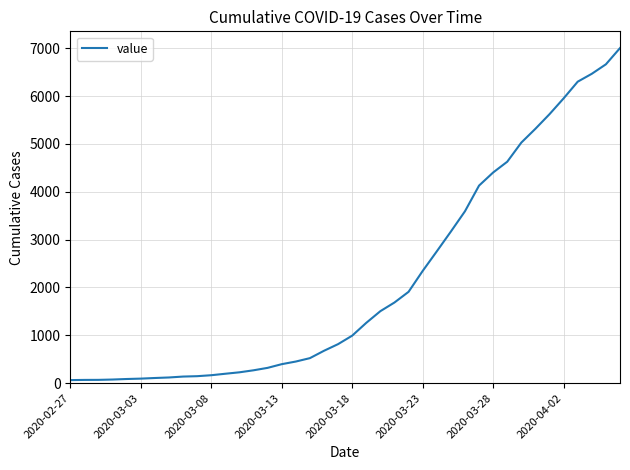

What is the difference between the maximum and minimum values?

6939